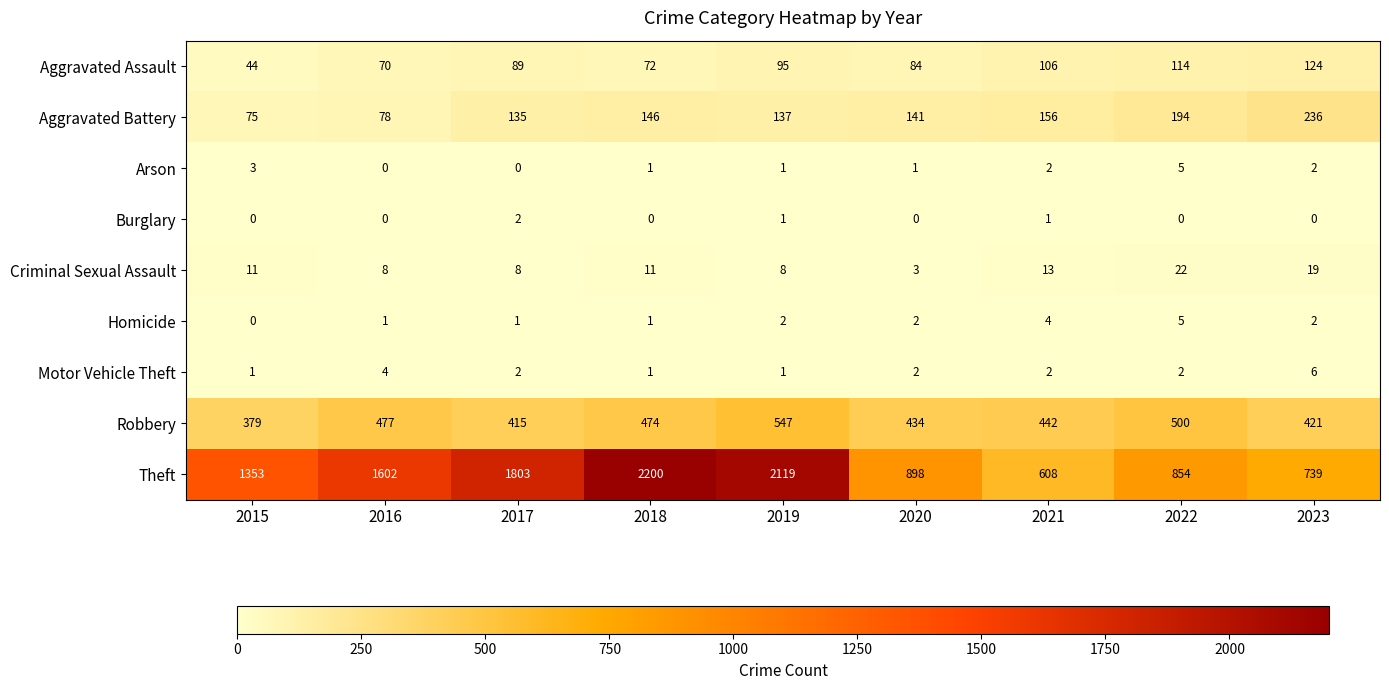

Which series changed the most between 2019 and 2020?

Theft